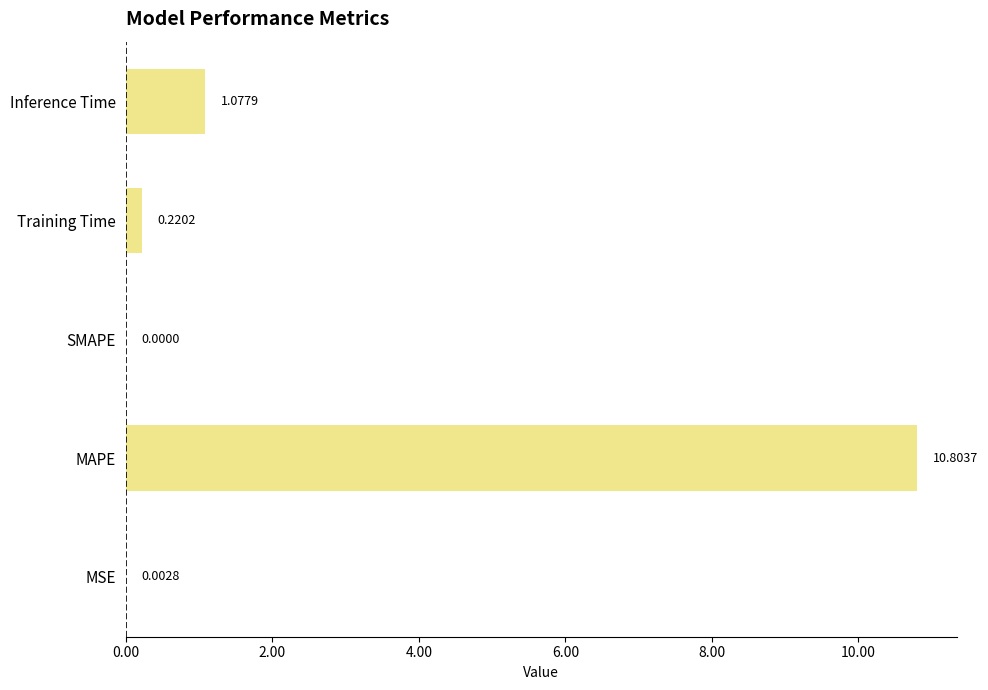

What is the sum of all values?

12.1